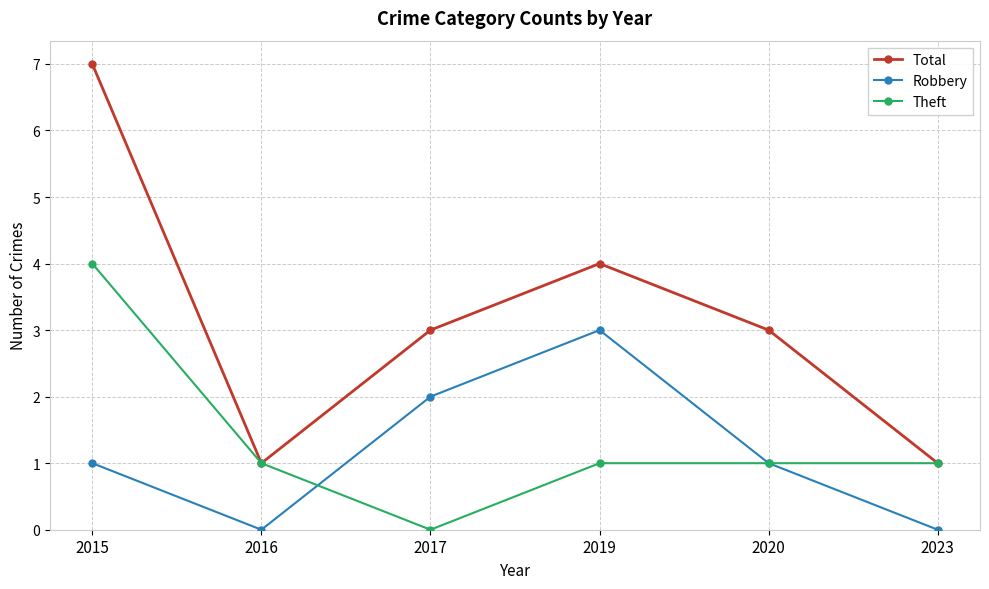

The Total series shows 1 at 2023. True or false?

True